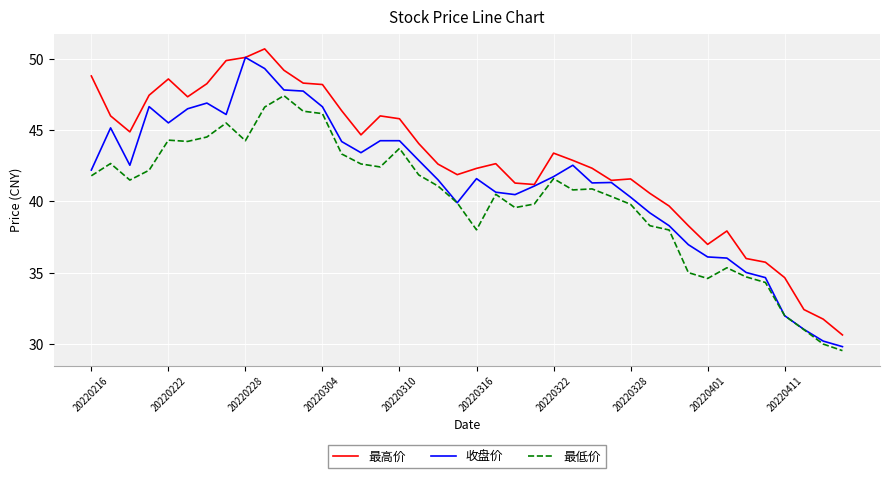

True or false: 最高价 and 最低价 cross at least once.

False